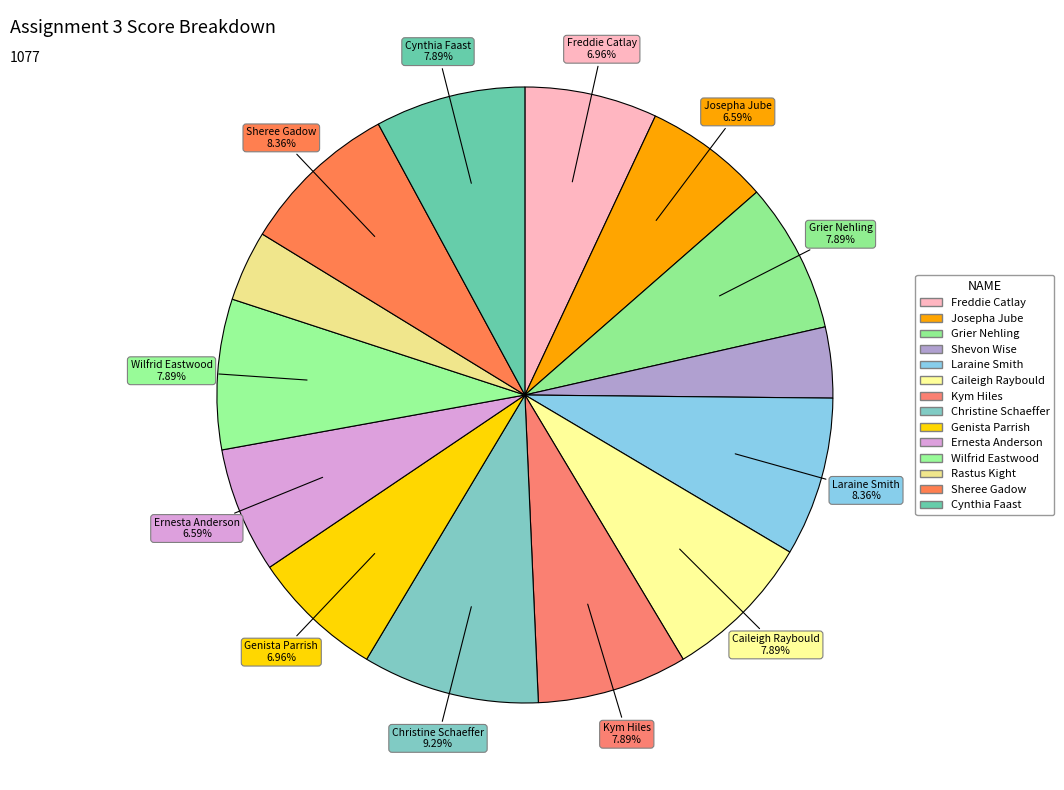

To the nearest percent, what percentage of the pie is Caileigh Raybould?

8%